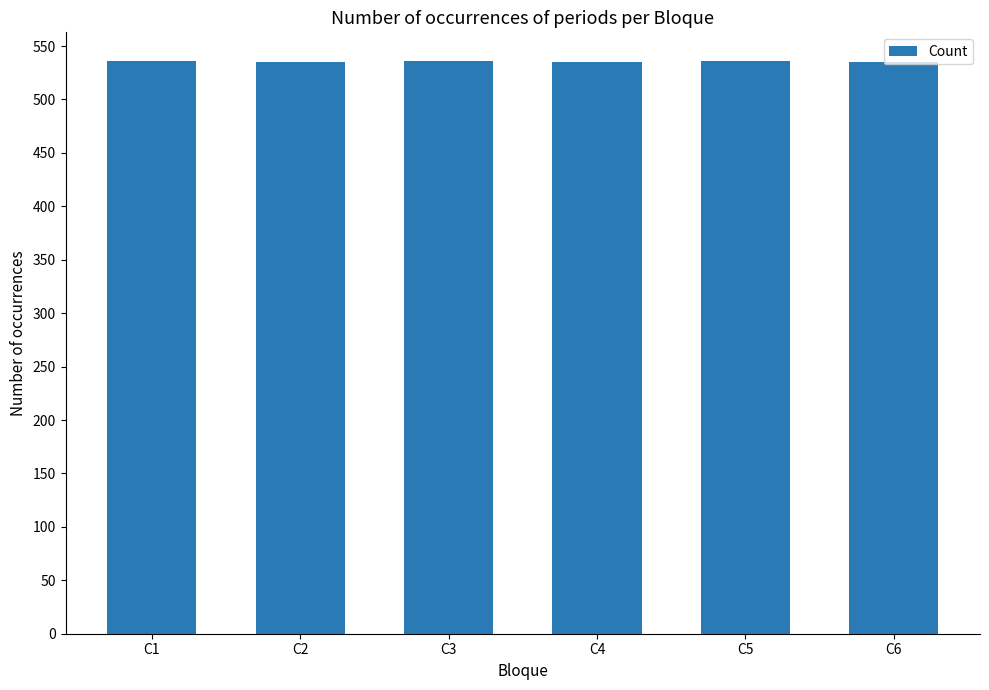

Is it true that the value at C1 is 286?

False